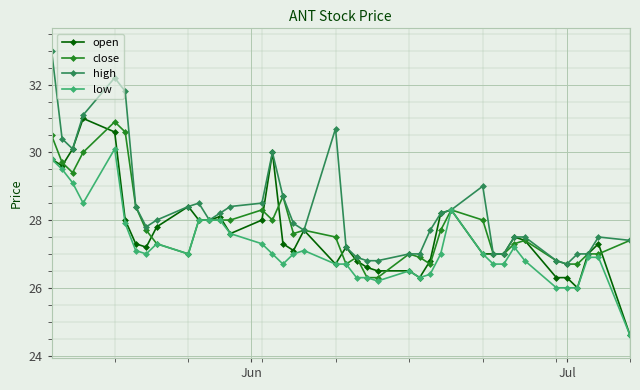

What are all the series names shown in the legend?

open, close, high, low